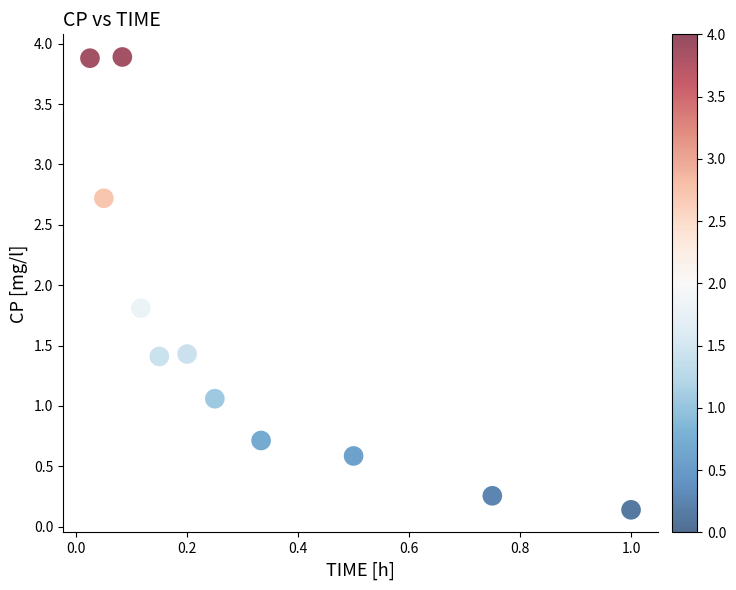

What is the range of X values (max minus min)?

1.0